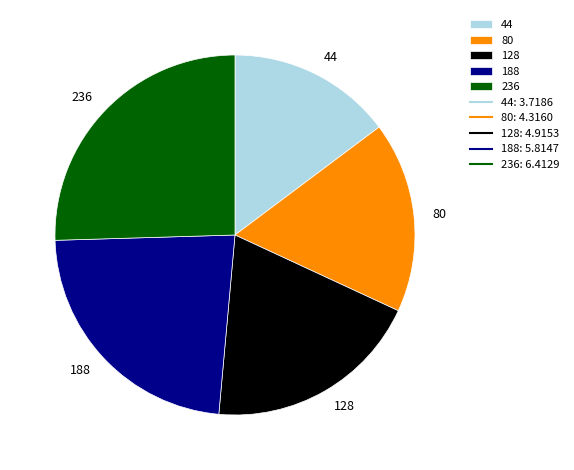

Is 80 the majority of the pie?

No